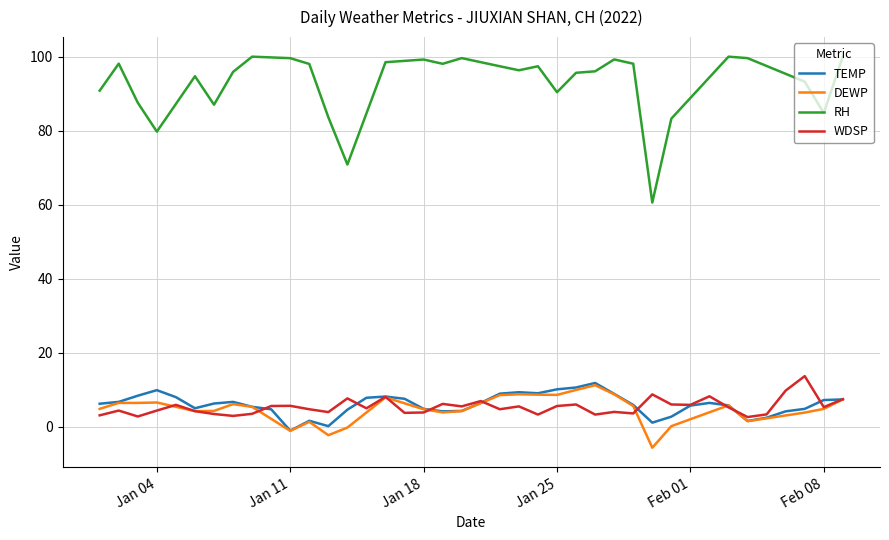

Which series has the widest spread of values?

RH